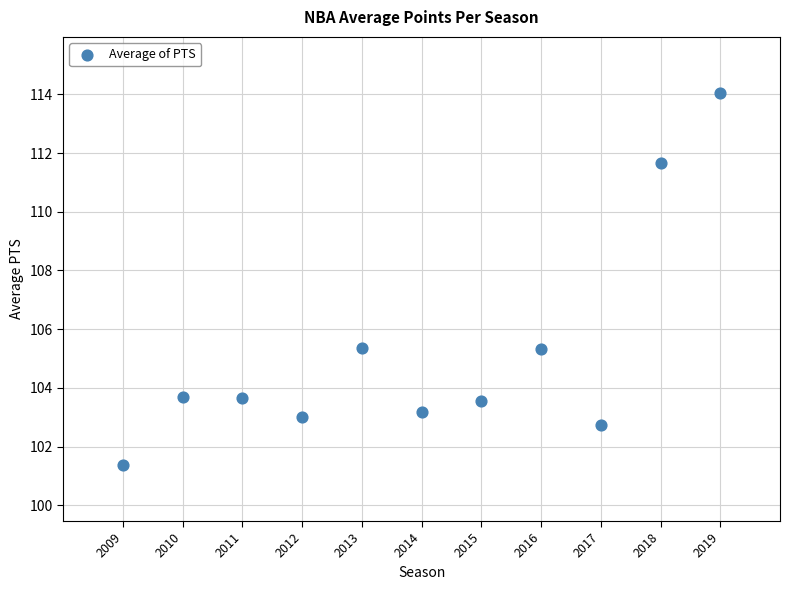

What is the range of X values (max minus min)?

10.0